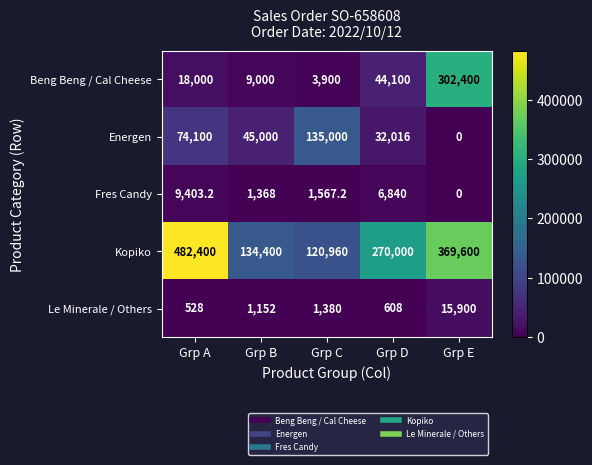

What is the lowest value of the Beng Beng / Cal Cheese series?

3900.0